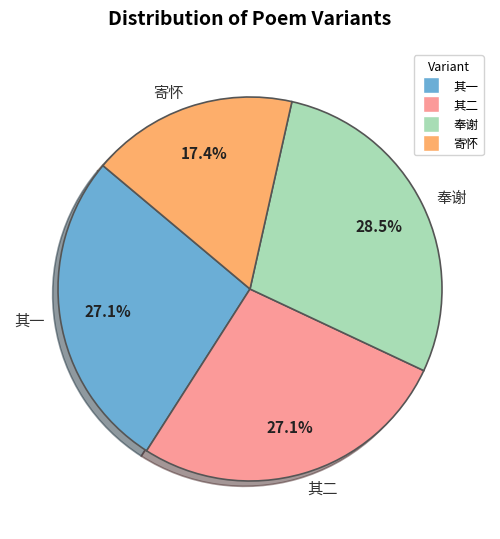

Which category has the biggest portion of the pie?

奉谢